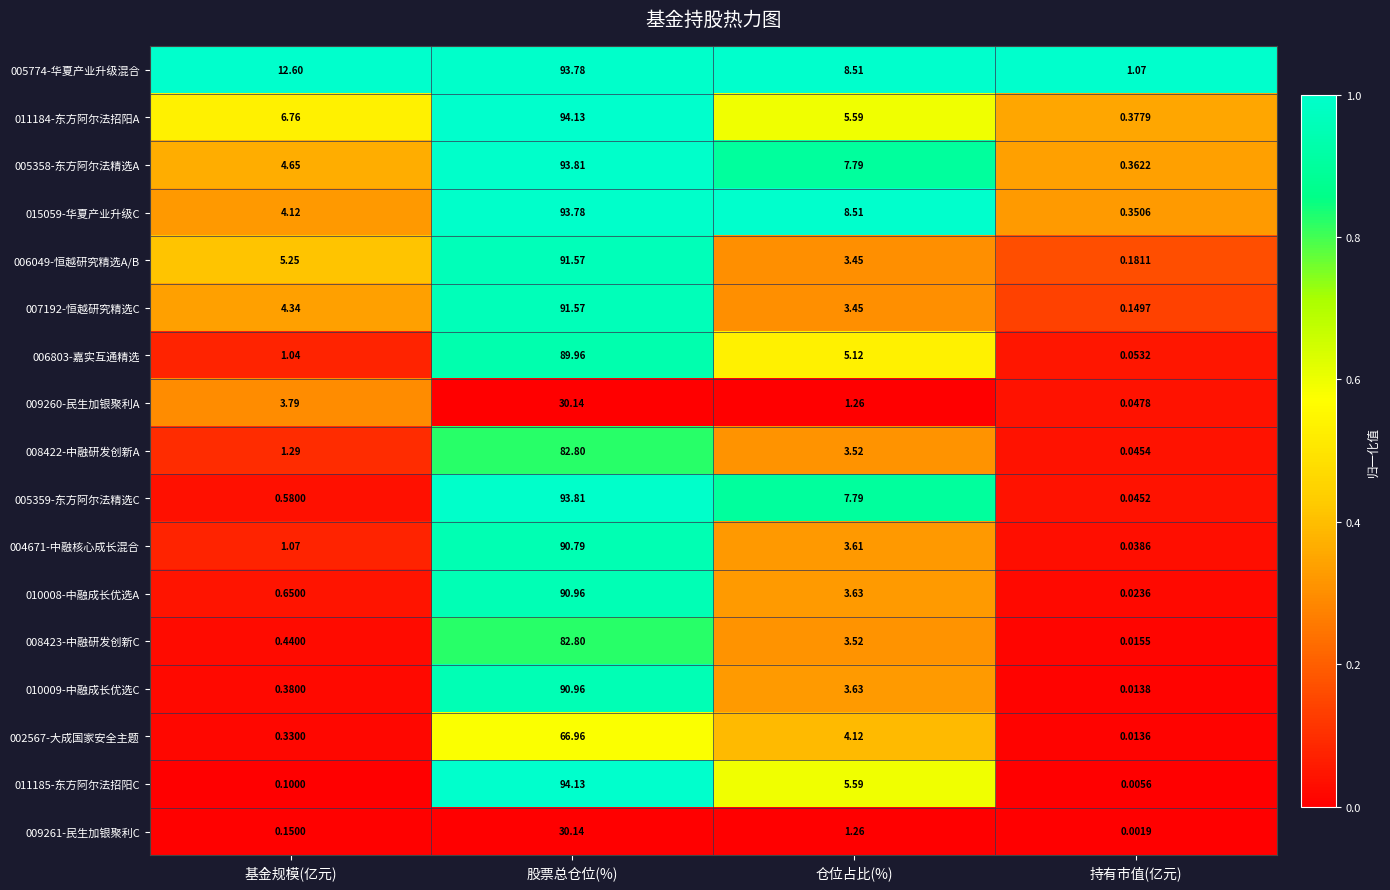

At which label does 010009-中融成长优选C first exceed 3?

股票总仓位(%)